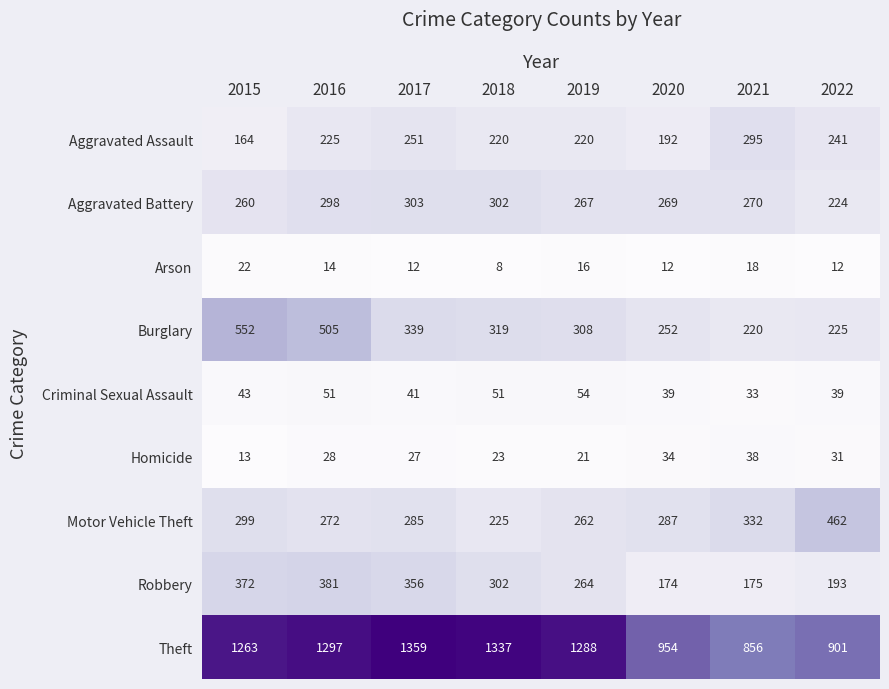

What is the minimum value for Aggravated Assault?

164